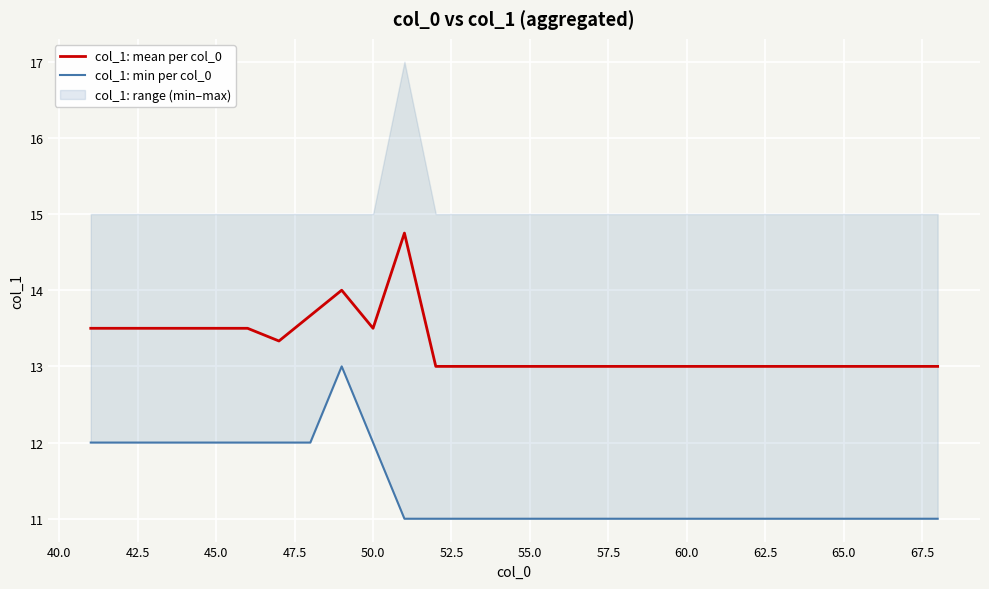

What is the minimum value for col_1: mean per col_0?

13.0